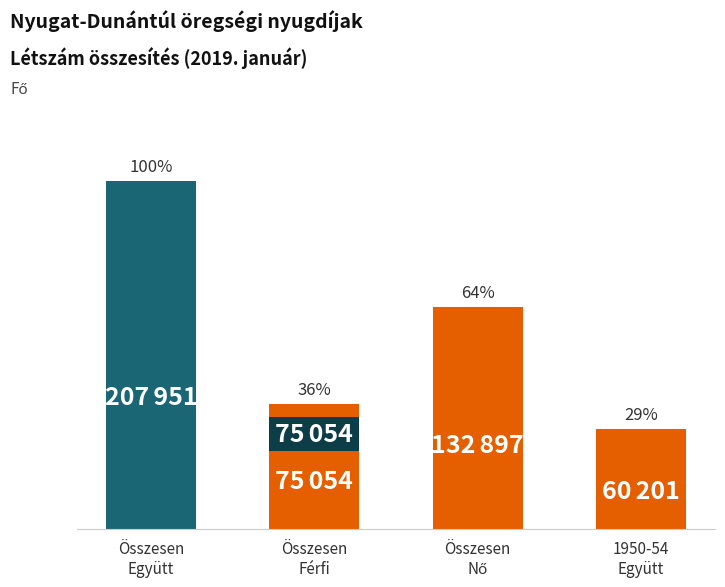

Reading left to right, list all the values displayed in this chart.

Összesen
Együtt=207951	Összesen
Férfi=75054	Összesen
Nő=132897	1950-54
Együtt=60201